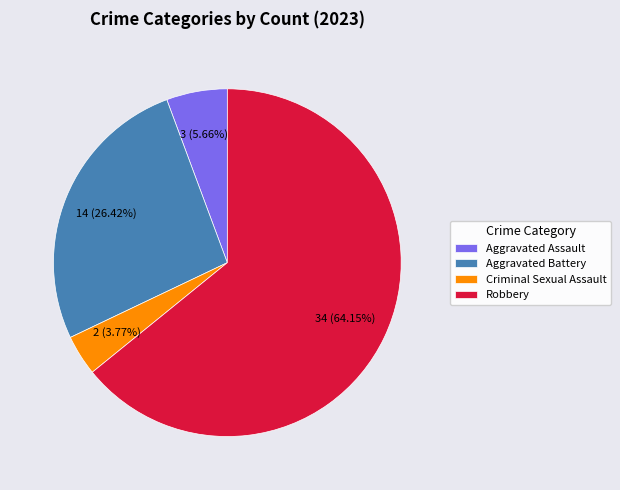

To the nearest percent, what is the difference between the Aggravated Assault and Robbery slice percentages?

58%